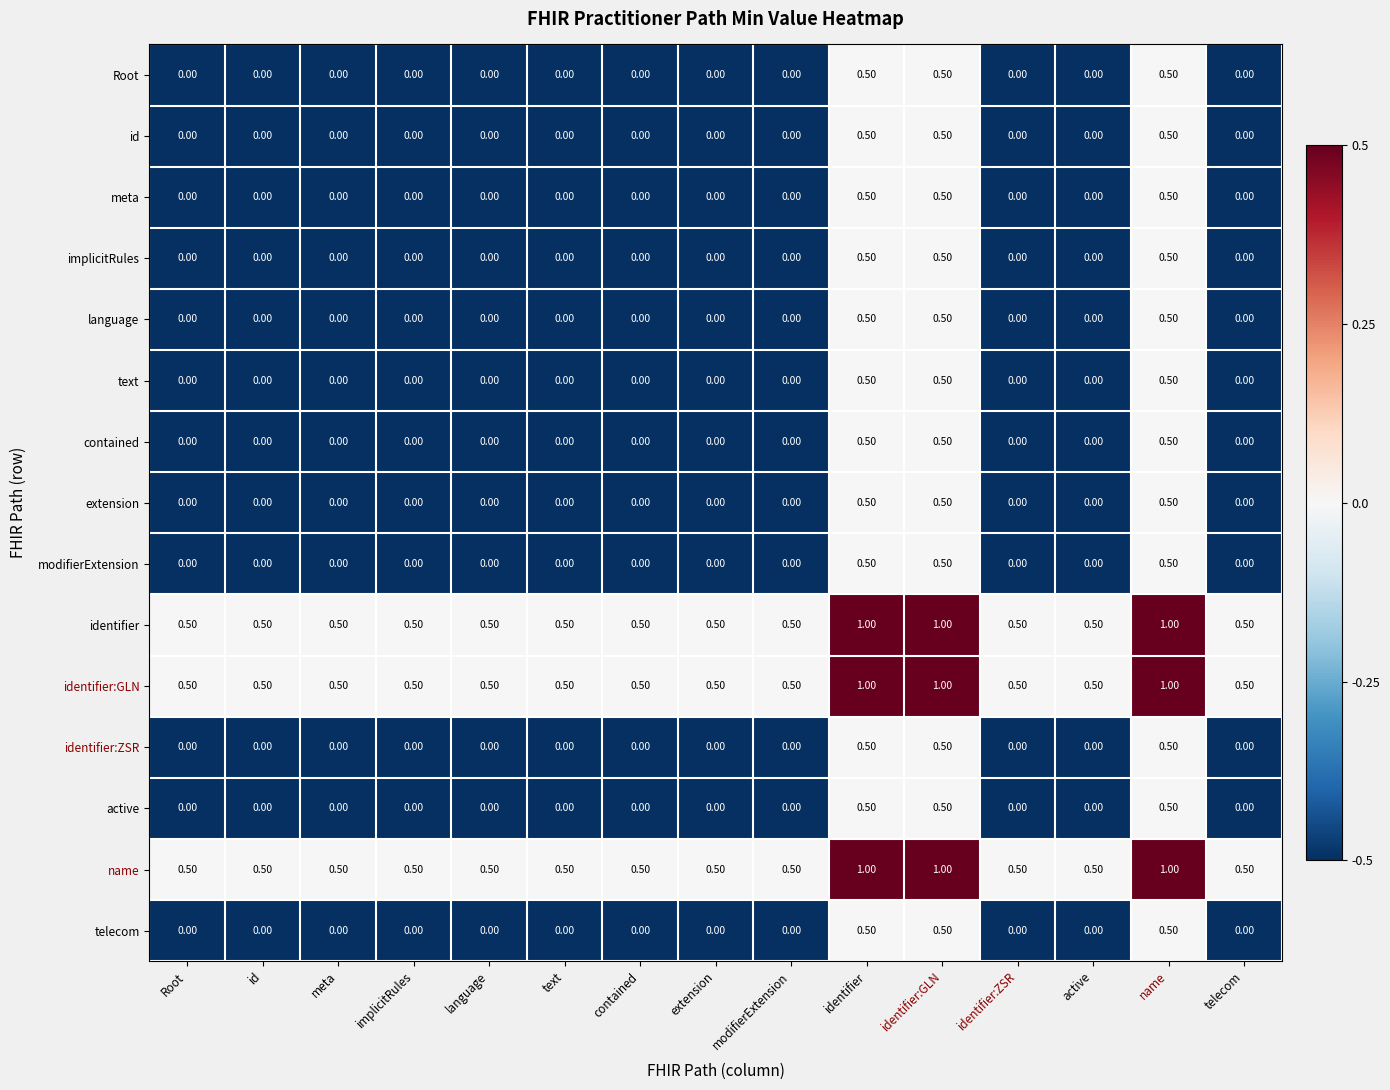

What is the difference between the language values at contained and identifier:GLN?

0.5